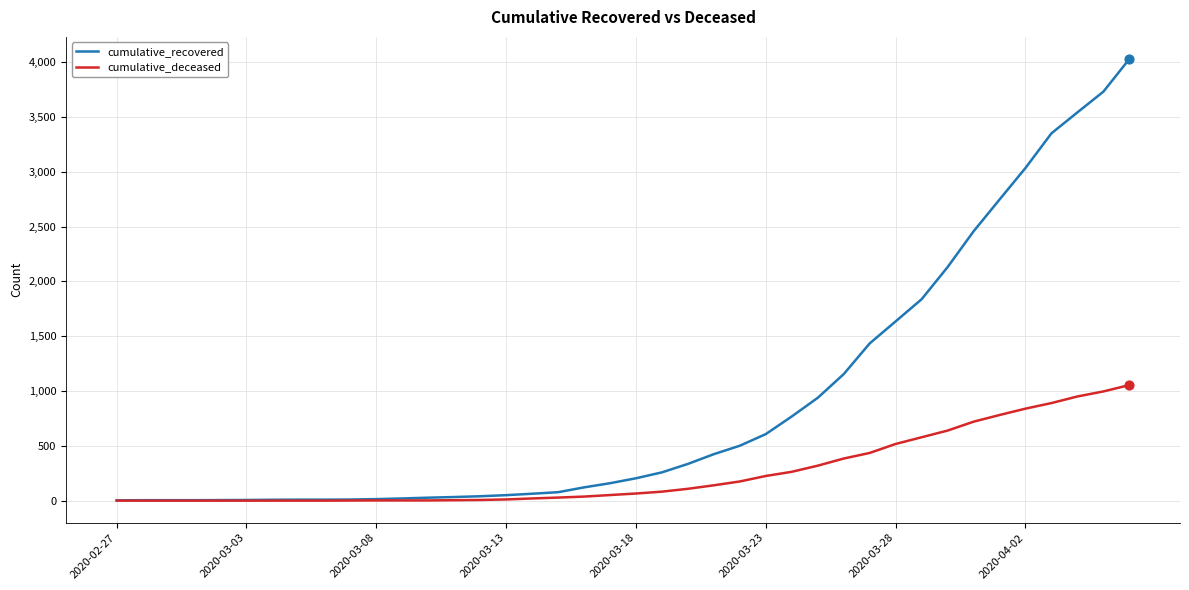

Which series has the largest total across all categories?

cumulative_recovered